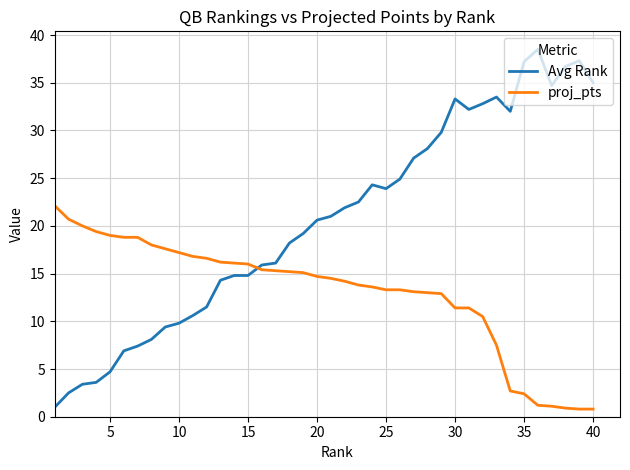

What is the difference between the maximum and minimum values in the Avg Rank series?

37.5